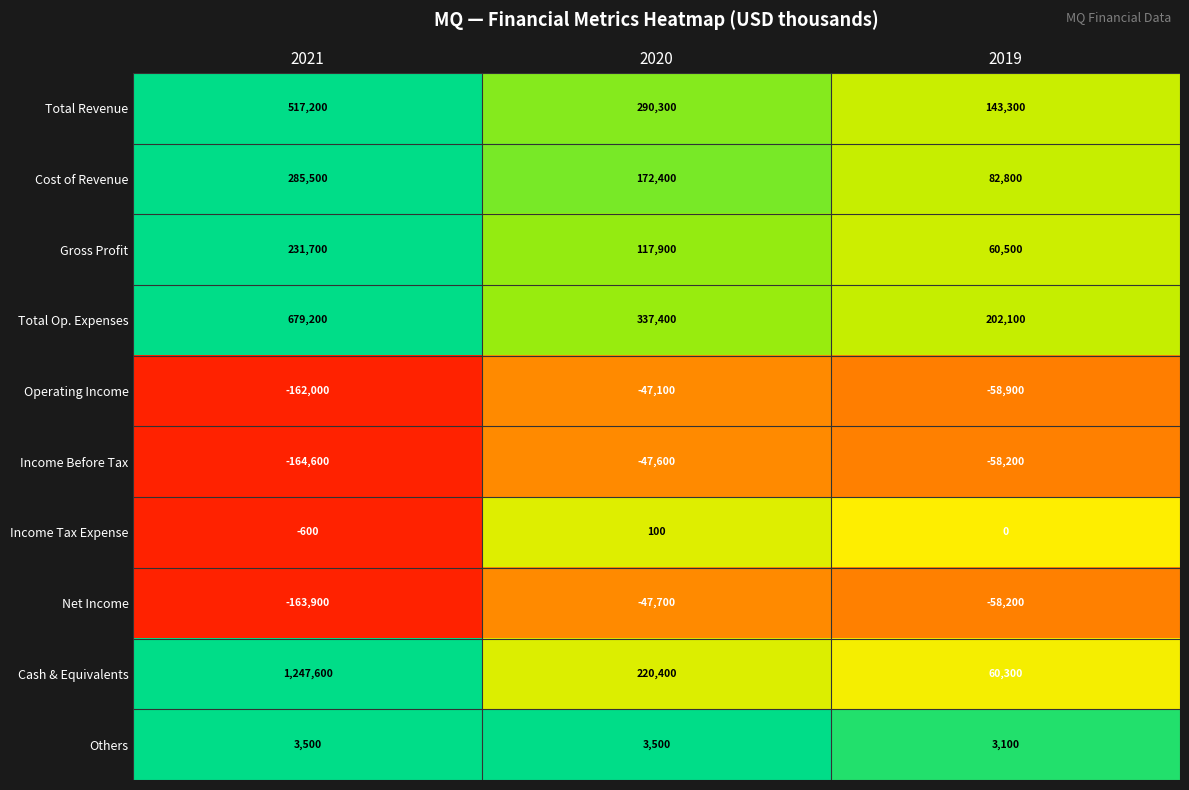

Reading left to right, what are all the values shown in this chart?

Total Revenue: 517200	290300	143300
Cost of Revenue: 285500	172400	82800
Gross Profit: 231700	117900	60500
Total Op. Expenses: 679200	337400	202100
Operating Income: -162000	-47100	-58900
Income Before Tax: -164600	-47600	-58200
Income Tax Expense: -600	100	0
Net Income: -163900	-47700	-58200
Cash & Equivalents: 1247600	220400	60300
Others: 3500	3500	3100